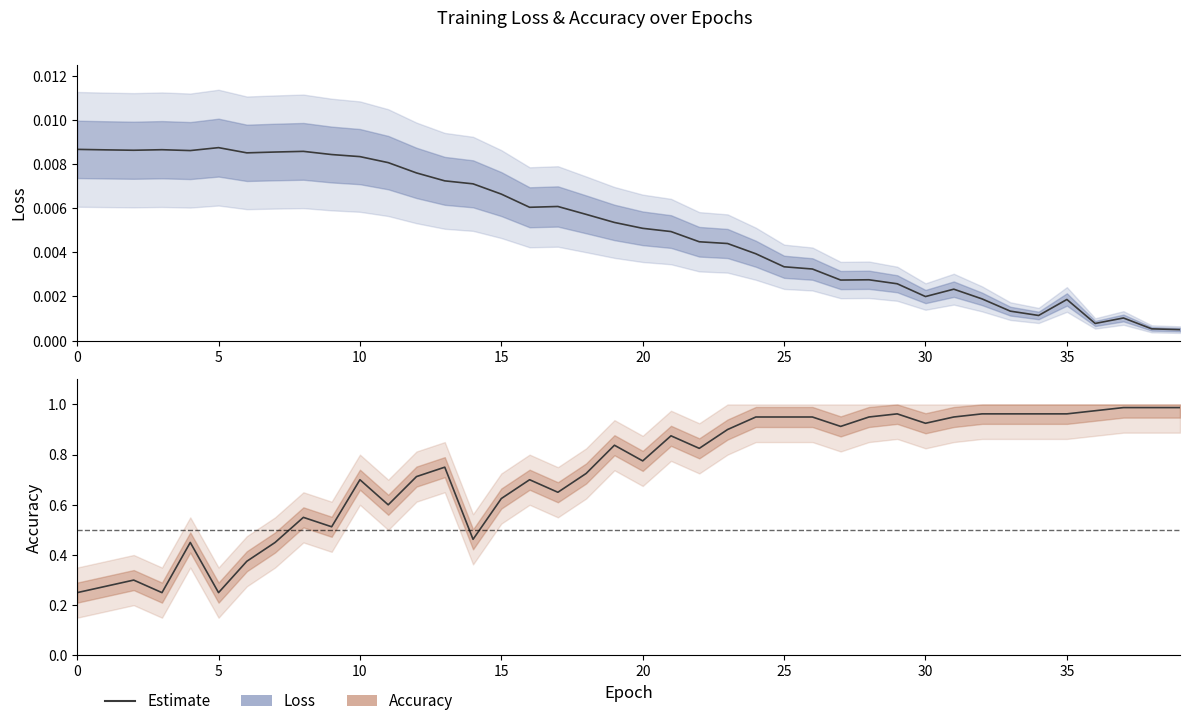

How many interior local peaks does the accuracy series have?

9